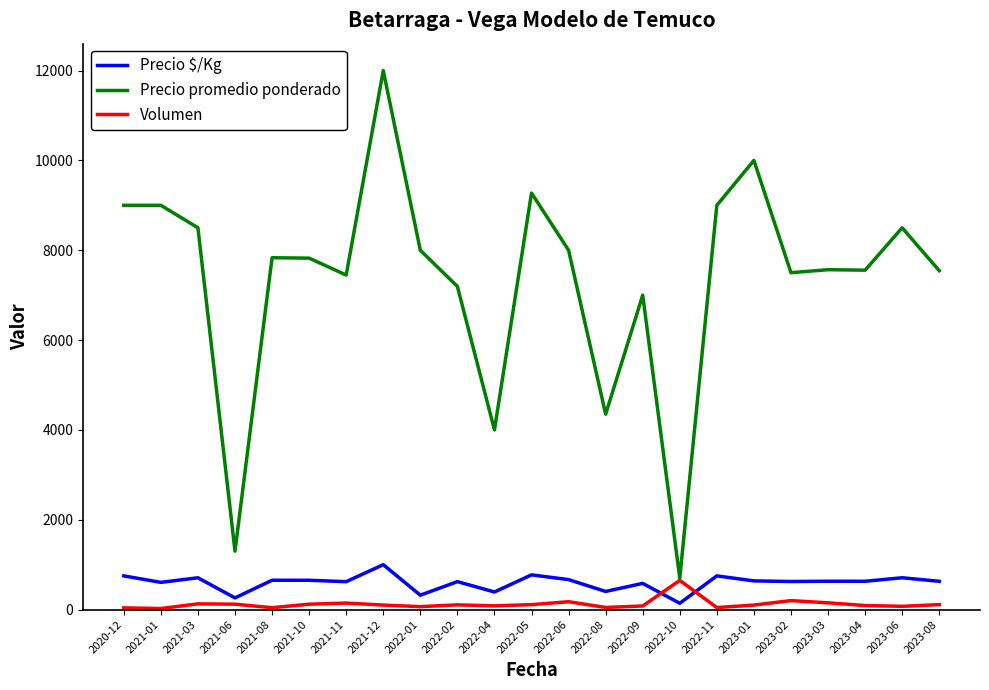

True or false: Precio promedio ponderado and Precio $/Kg cross at least once.

False